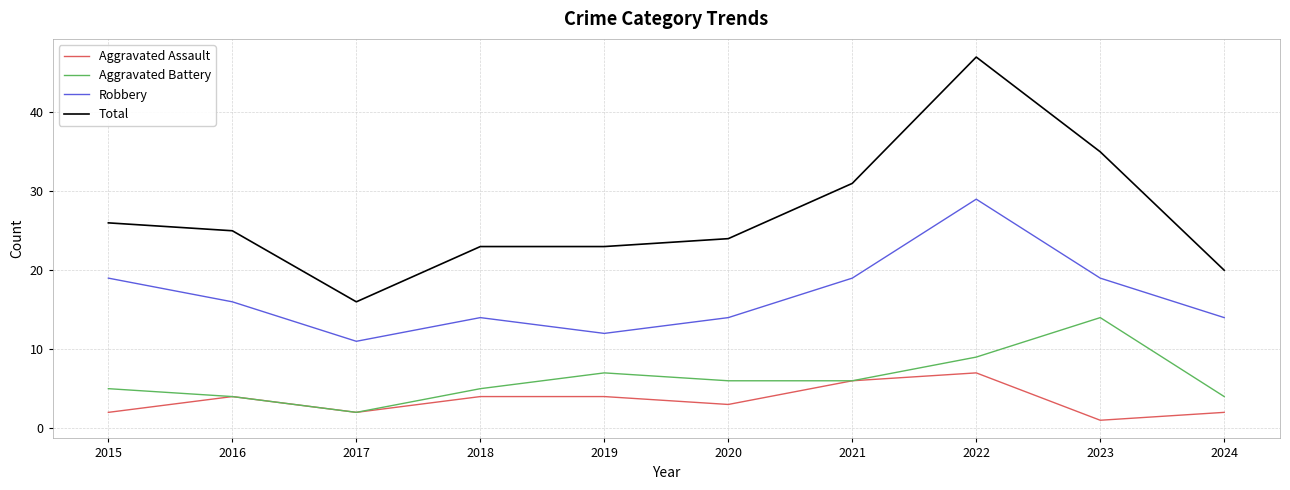

How many series are shown in this chart?

4